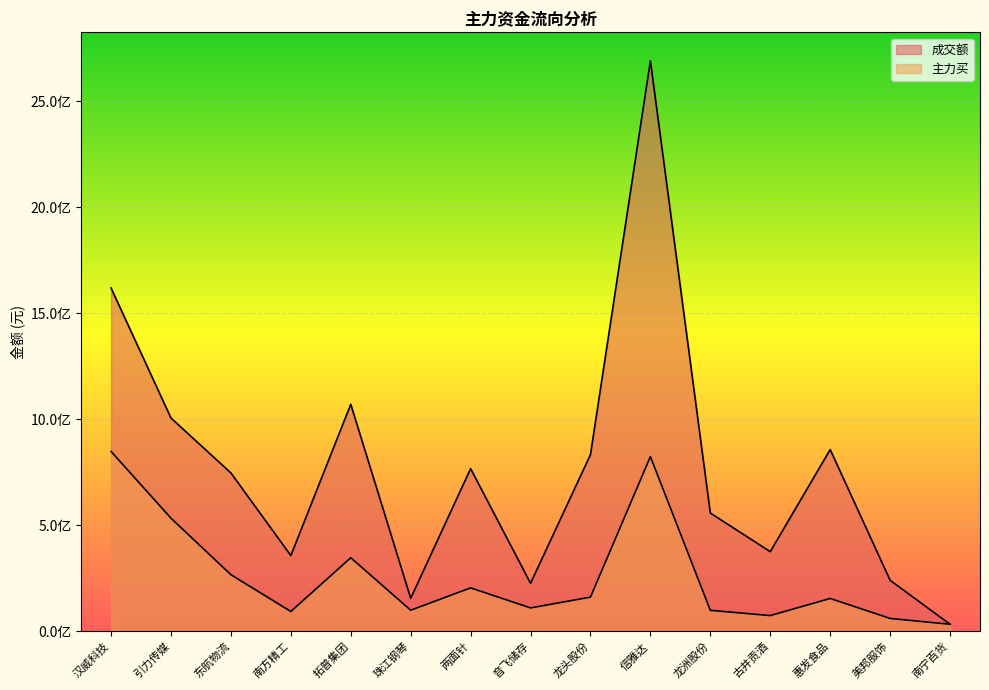

Reading left to right, transcribe all the data shown in this chart.

成交额: 1618824189	1005556811	746601628	356996791	1070354678	155526654	766979511	226278375	833138318	2689908054	557535088	375394650	856861647	240514708	33007518
主力买: 848095746	533204822	266834593	93304092	346786373	99288798	204672031	110144295	161024825	823692916	98816890	73994537	154770378	60418107	33007510